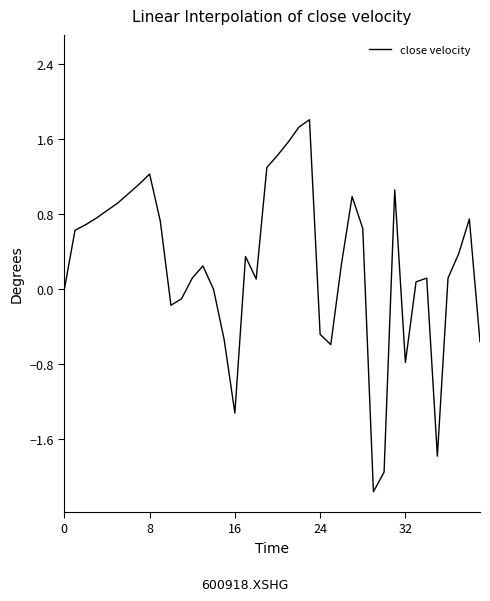

What is the minimum value shown in the chart?

-2.2